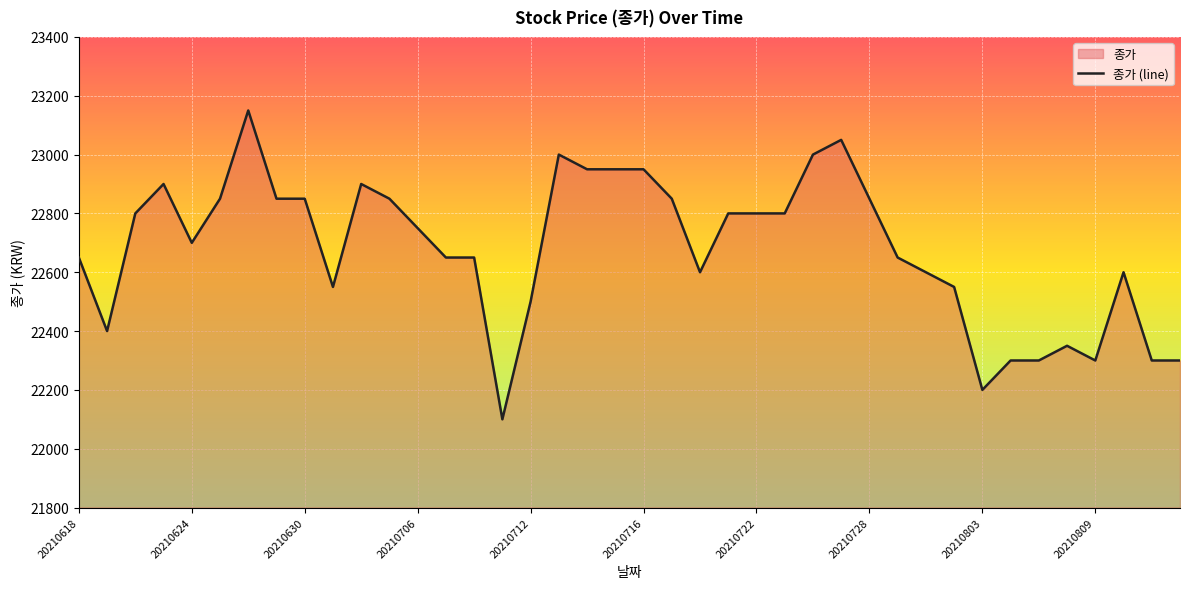

What is the minimum value shown in the chart?

22100